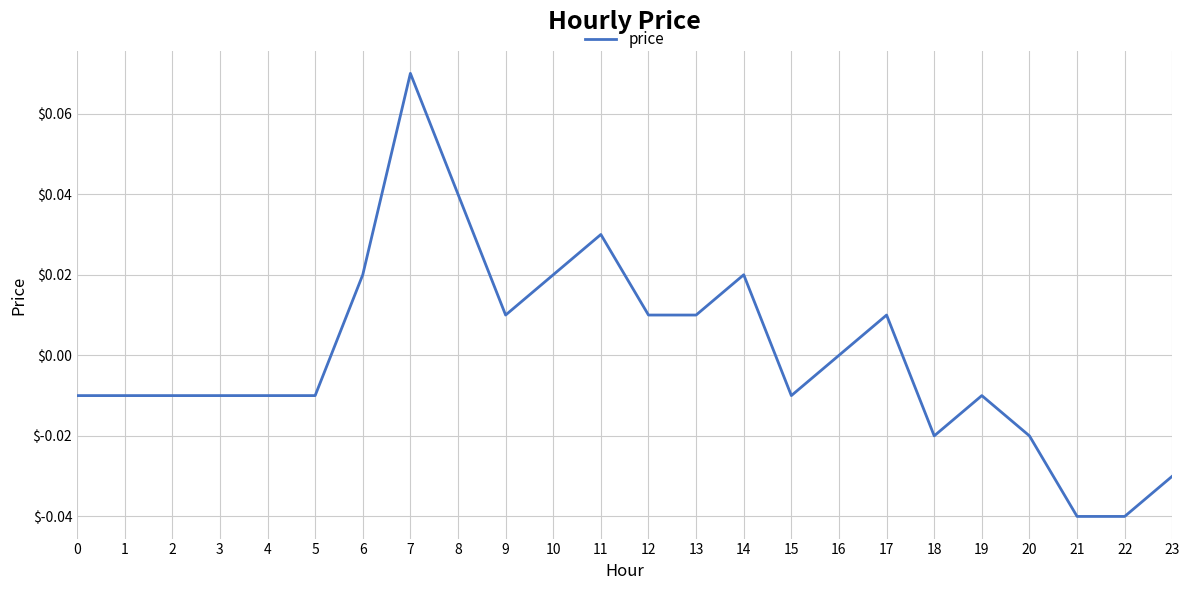

Which label corresponds to the largest value in the chart?

7